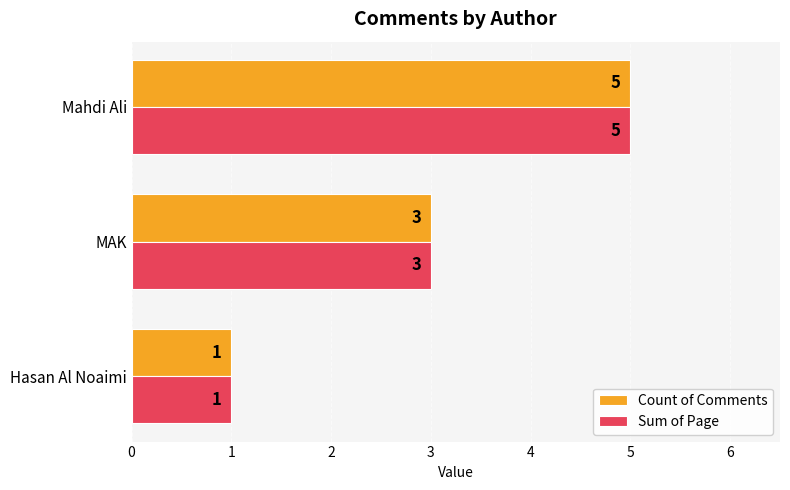

The Count of Comments series shows 3 at MAK. True or false?

True